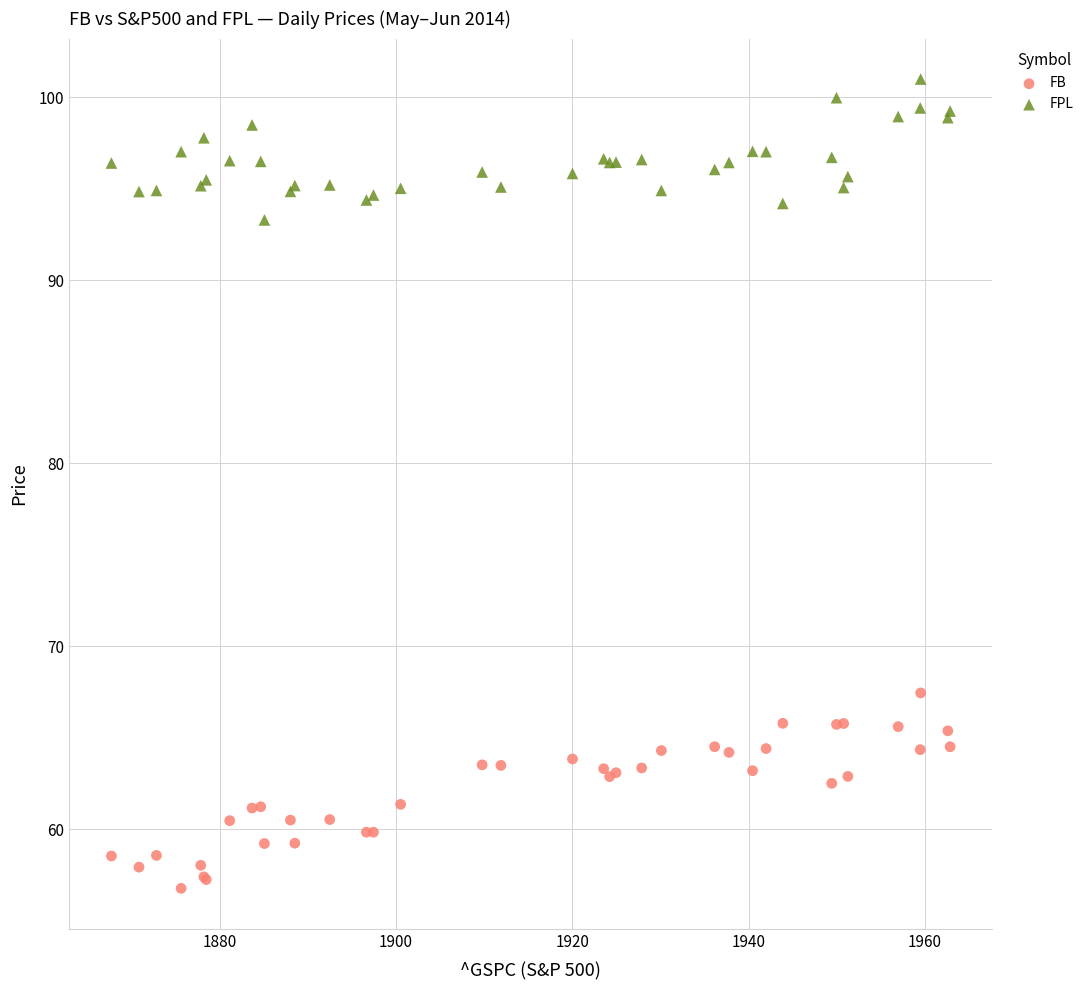

Which series has the largest Y range (max minus min)?

FB